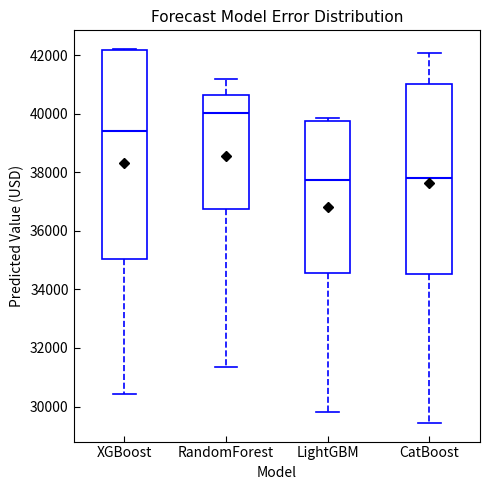

Reading left to right, read every box against the y-axis: the position of its median line, the range the box covers, and the ends of its whiskers. The values are not printed on the chart, so give them approximately, as read against the axis.

XGBoost: median 39400, box 35000 to 42200, whiskers 30400 to 42200
RandomForest: median 40000, box 36800 to 40600, whiskers 31400 to 41200
LightGBM: median 37800, box 34600 to 39800, whiskers 29800 to 39800 (just above the box's upper edge)
CatBoost: median 37800, box 34600 to 41000, whiskers 29400 to 42000